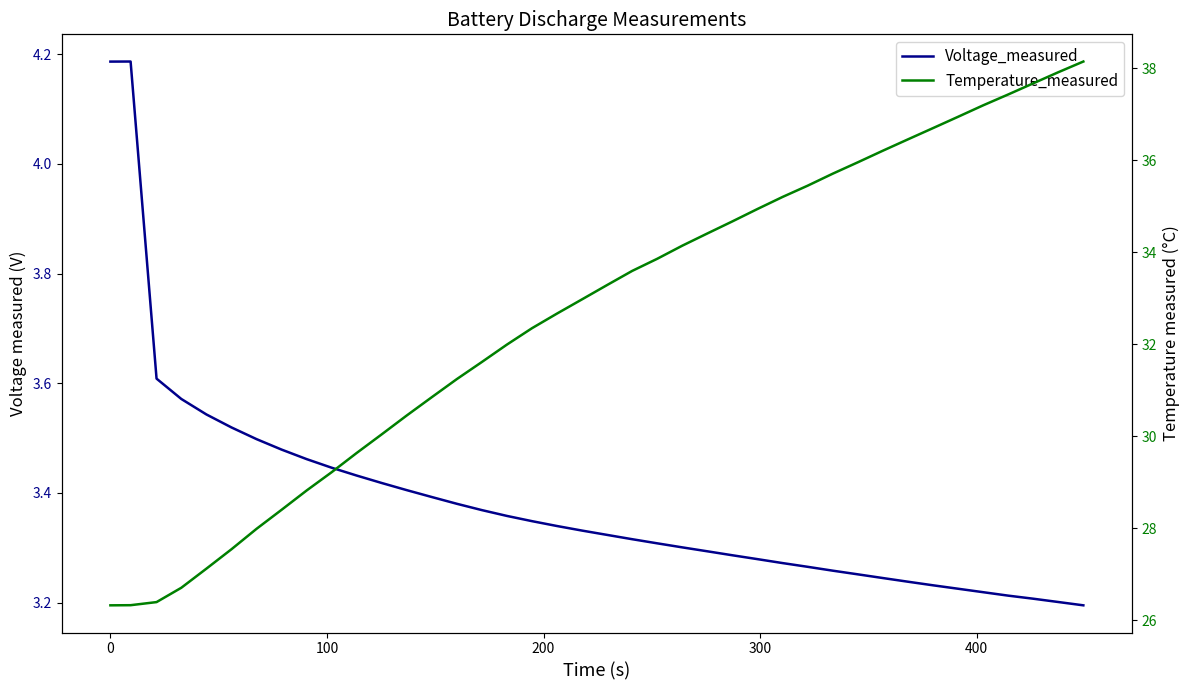

Does the chart have visible grid lines?

No